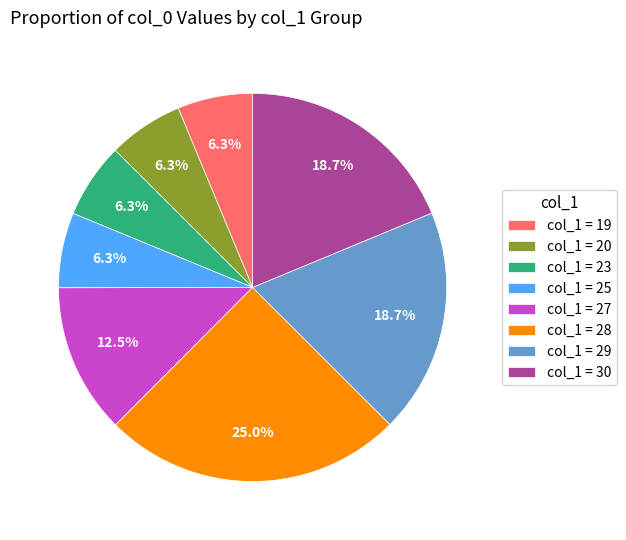

Between col_1 = 27 and col_1 = 19, which is larger?

col_1 = 27